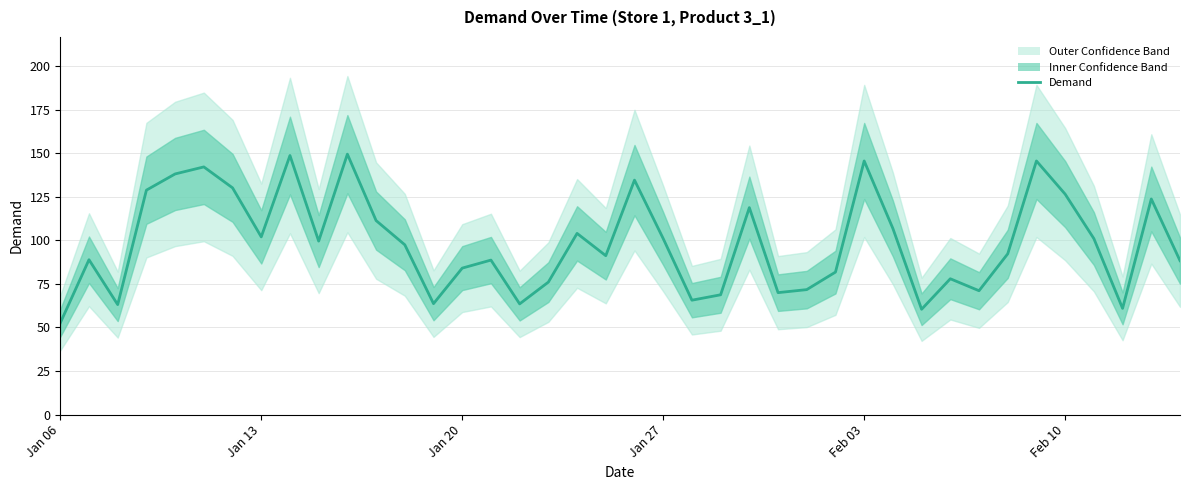

What is the value of the 37th point from the left?

101.0